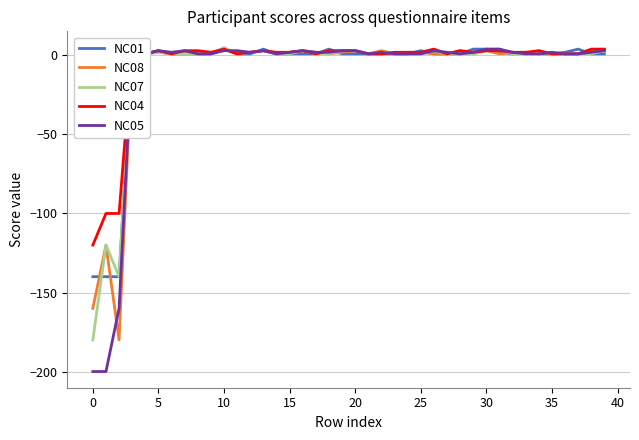

What is the minimum value for NC08?

-180